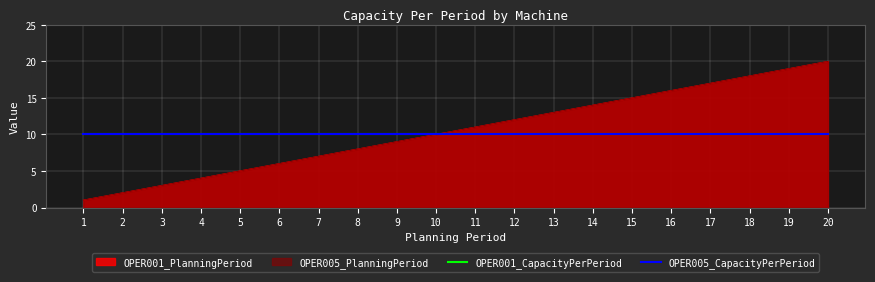

What is the difference between the second highest and minimum values in the OPER001_PlanningPeriod series?

18